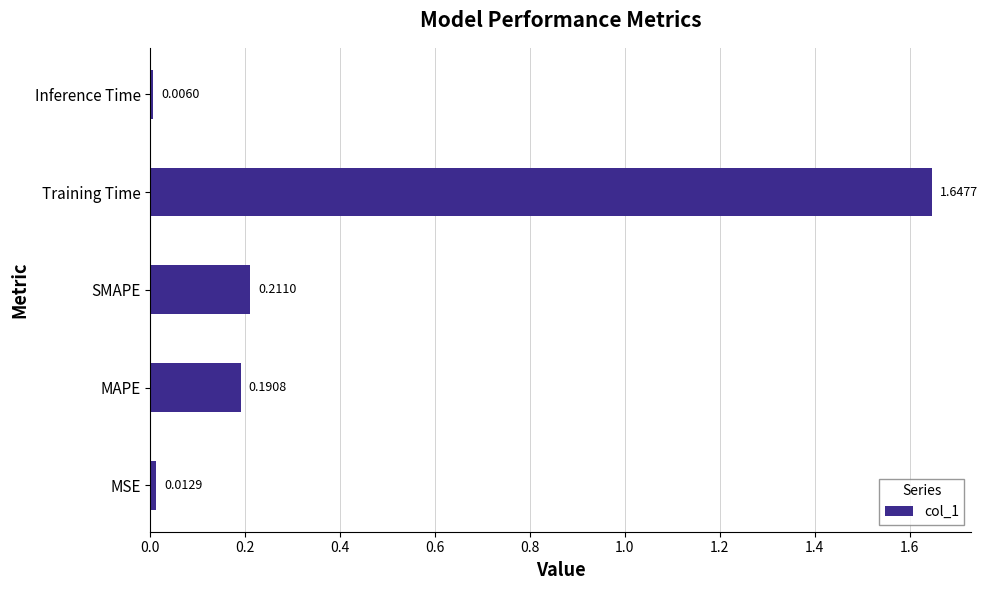

Which has a higher value, MAPE or SMAPE?

SMAPE